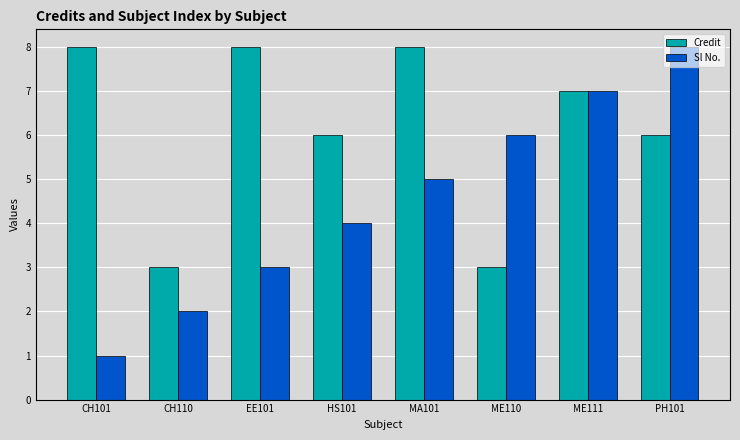

What is the label of the 3rd bar from the left?

EE101